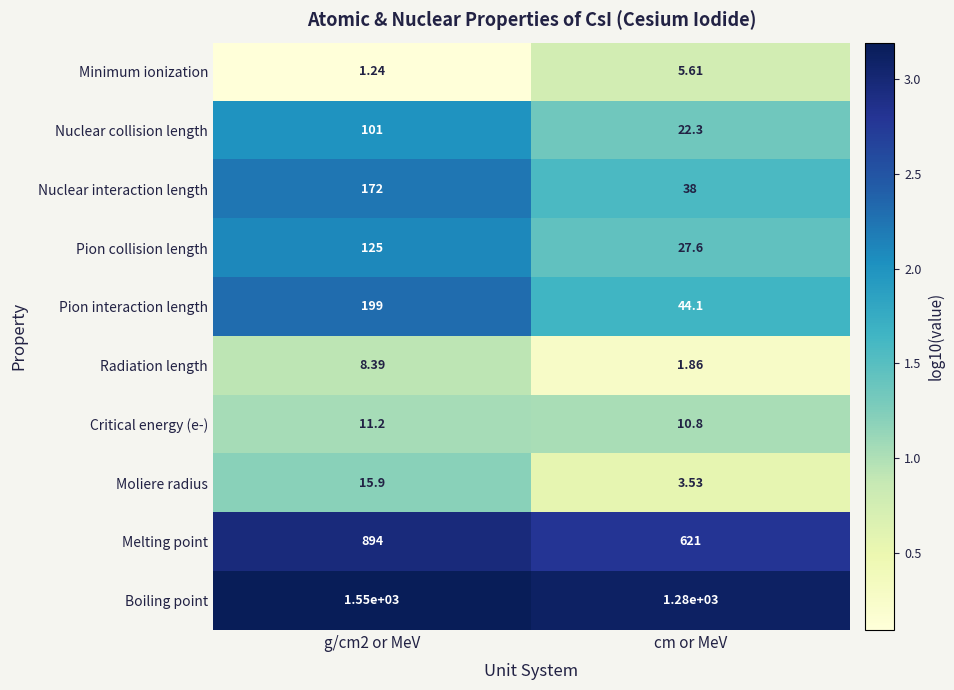

List the series in order of their peak value, lowest first.

Minimum ionization, Radiation length, Critical energy (e-), Moliere radius, Nuclear collision length, Pion collision length, Nuclear interaction length, Pion interaction length, Melting point, Boiling point